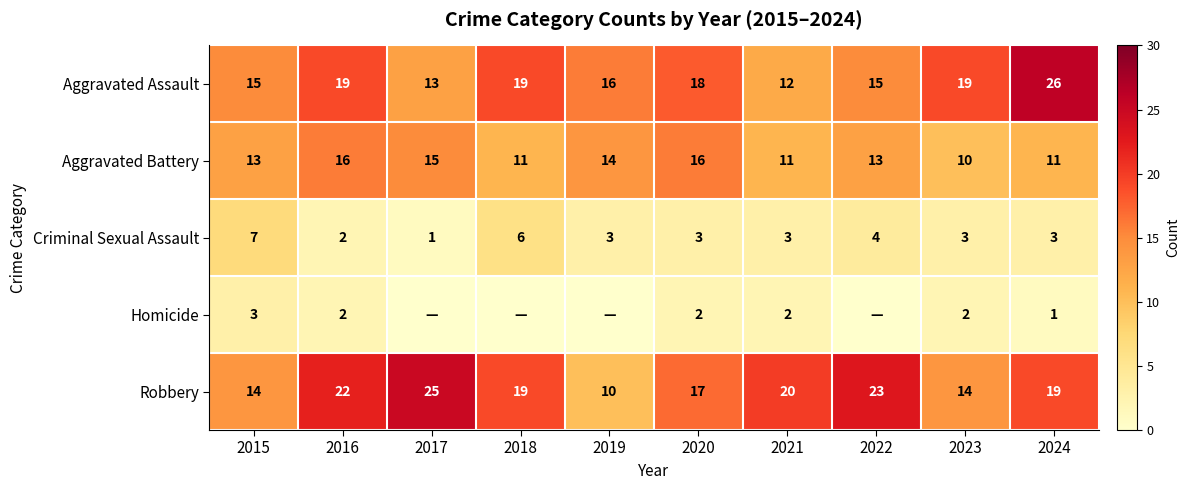

What is the difference between the highest and lowest values at 2021?

18